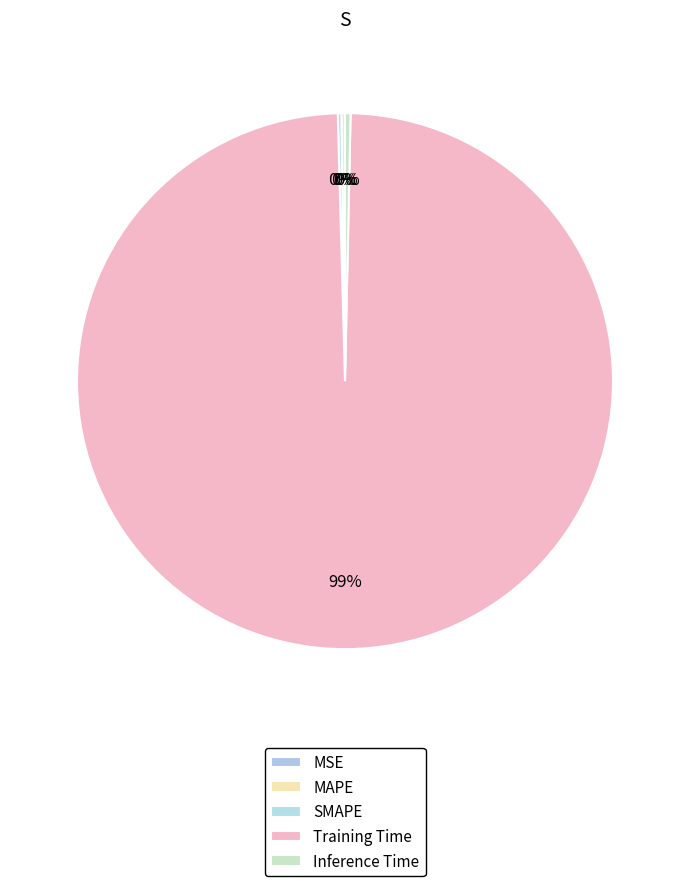

To the nearest percent, what is the combined percentage of SMAPE and Inference Time?

1%